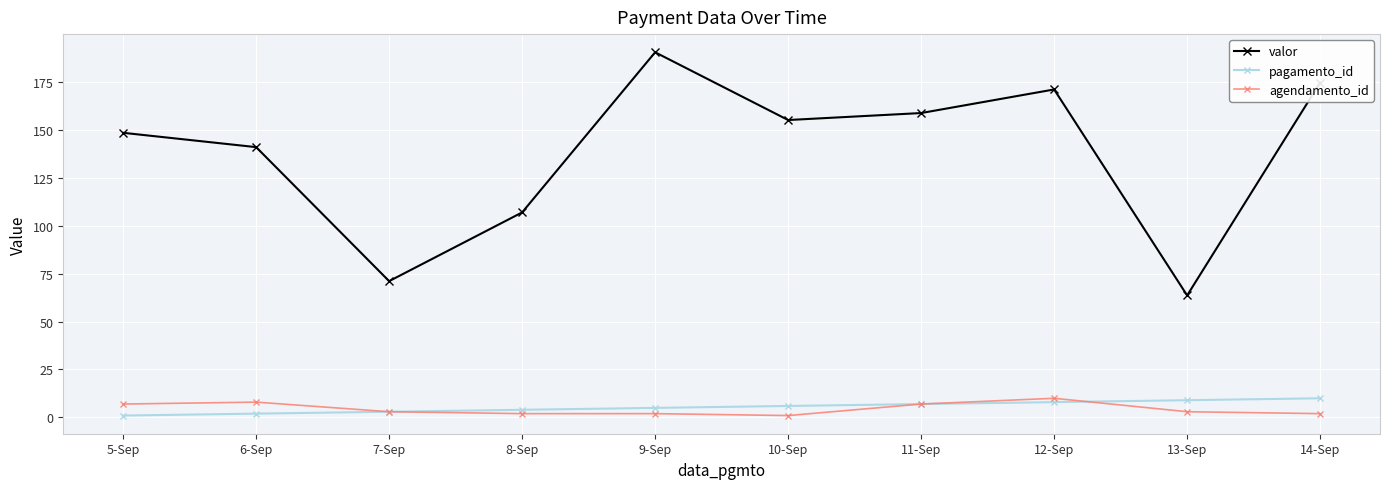

True or false: valor and agendamento_id cross at least once.

False